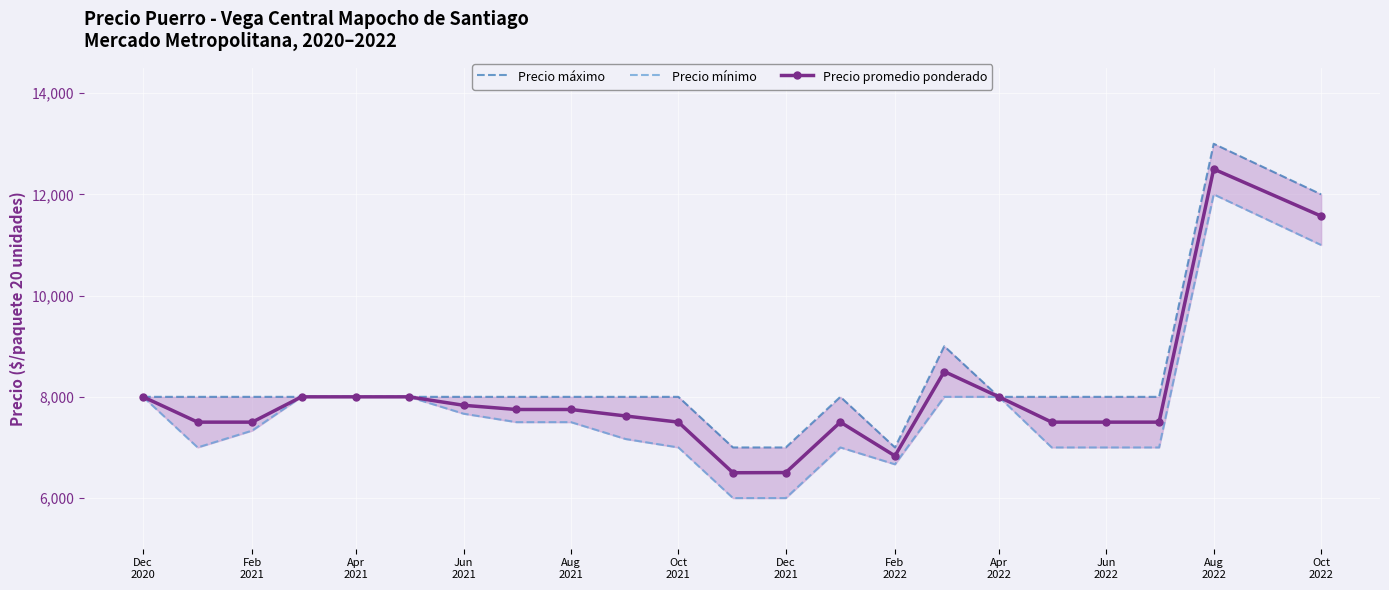

What is the maximum value for Precio promedio ponderado?

12500